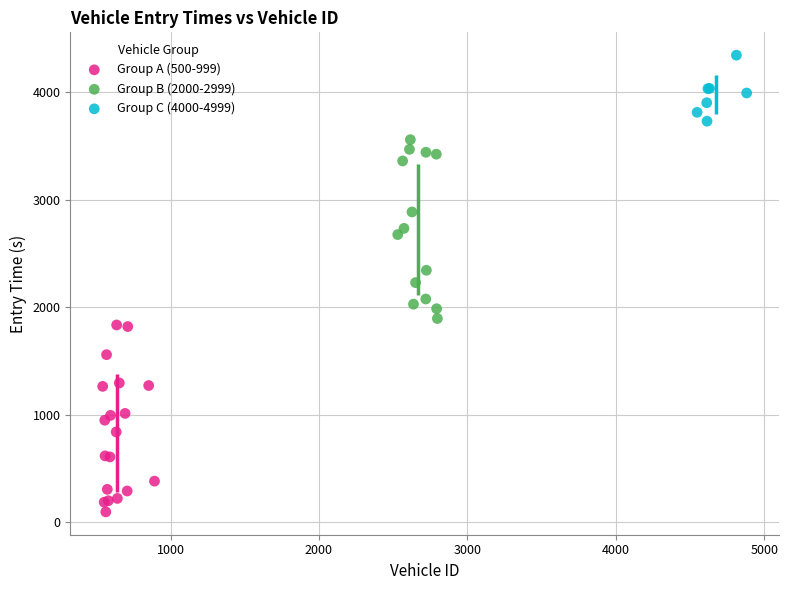

What are all the series names shown in the legend?

Group A (500-999), Group B (2000-2999), Group C (4000-4999)